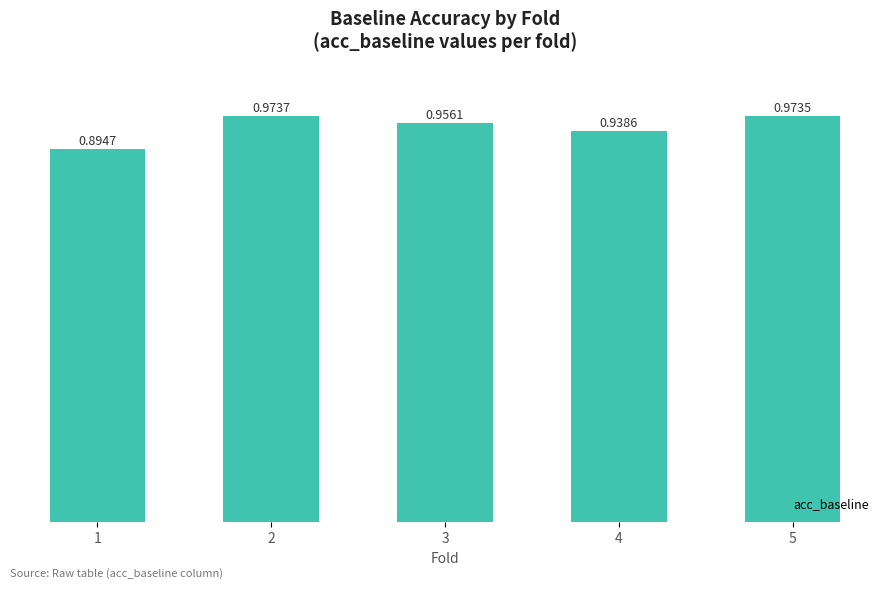

What is the sum of all values?

4.7